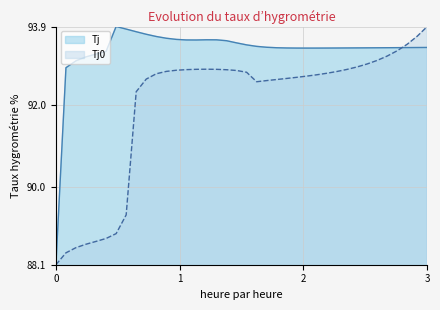

Which category has the lowest value in the Tj series?

0